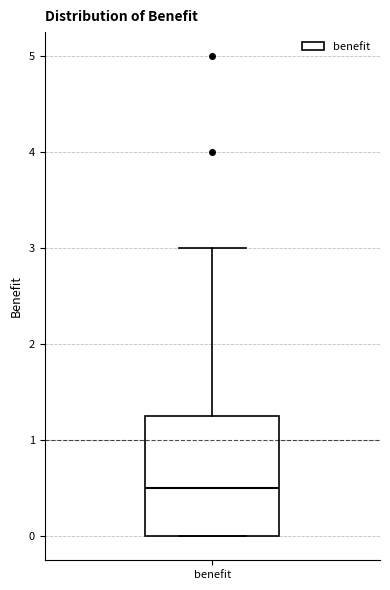

Where is the upper edge of the box for benefit on the y-axis? The values are not printed on the chart, so give them approximately, as read against the axis.

1.3